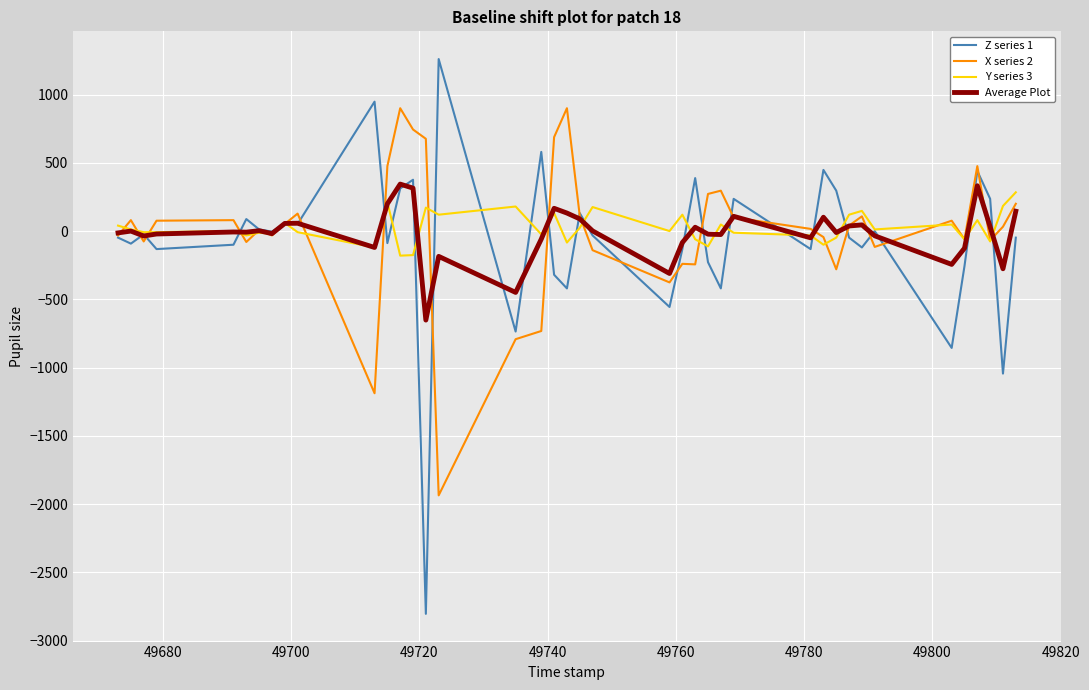

What is the smallest value displayed?

-2804.0